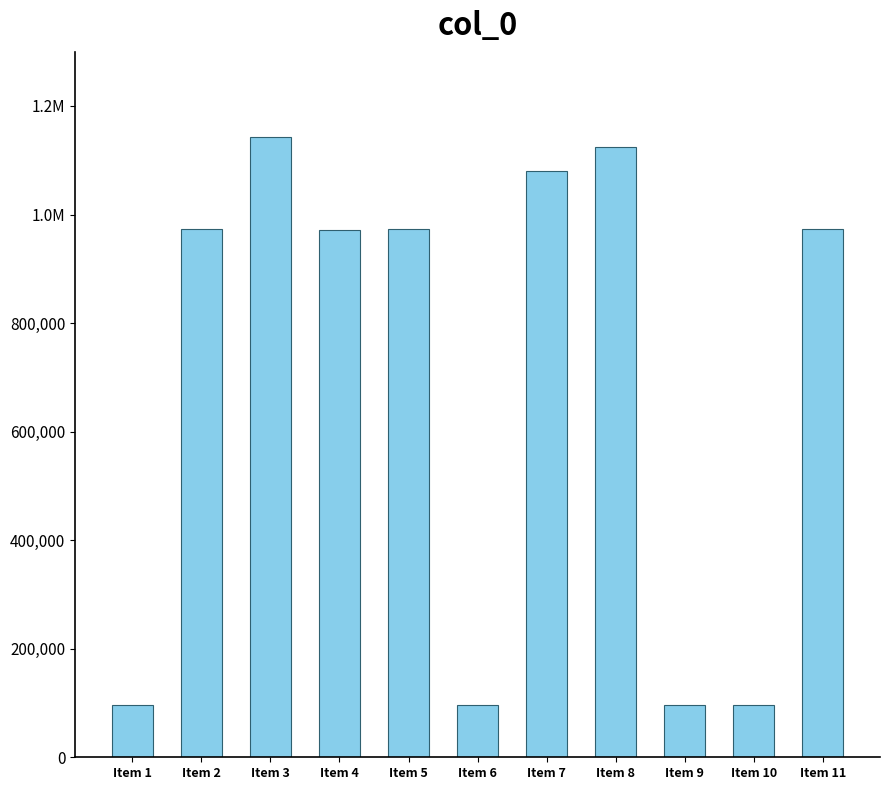

What is the greatest value displayed?

1142542